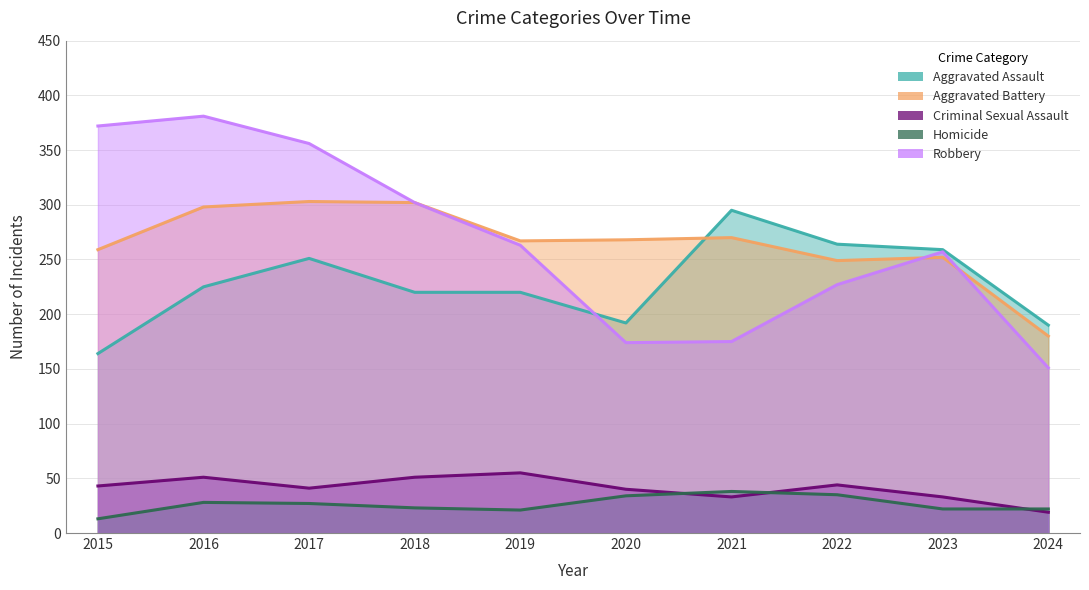

What is the average value of the Robbery series?

266